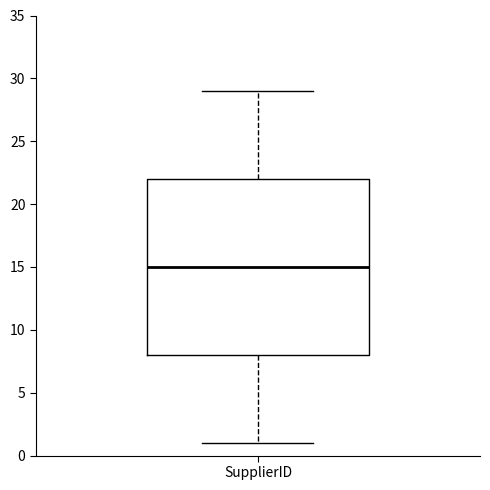

Where does the median line of the box for SupplierID sit on the y-axis? The values are not printed on the chart, so give them approximately, as read against the axis.

15